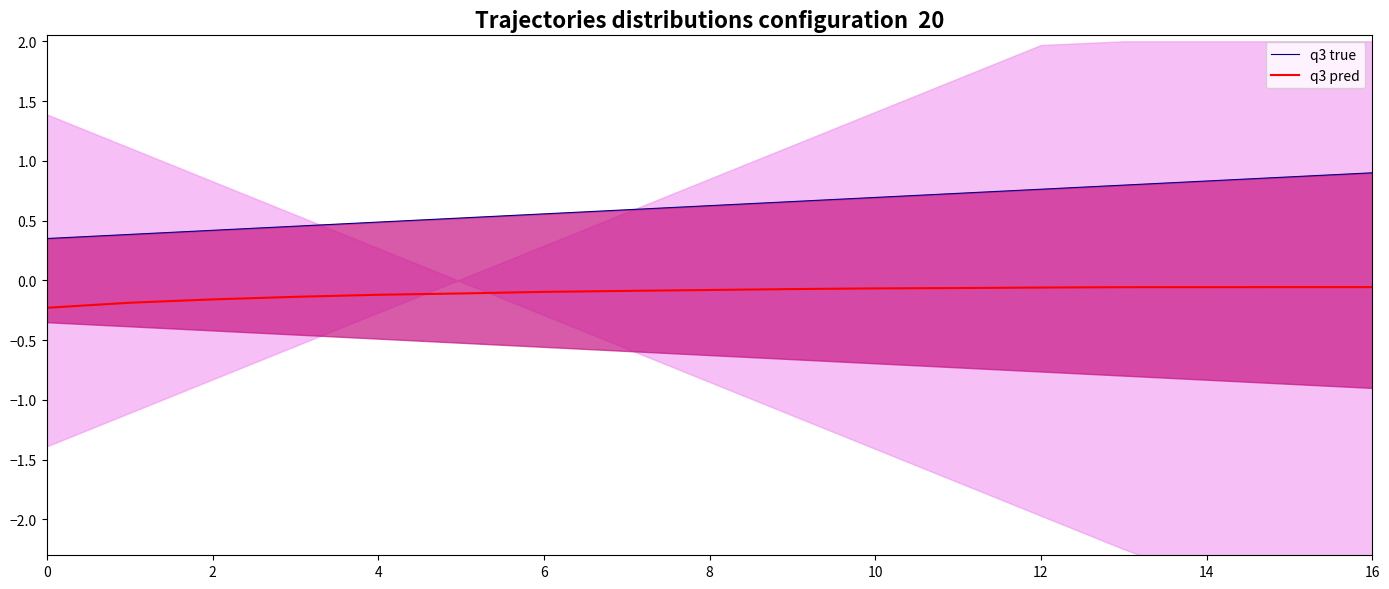

True or false: q3 true and q3 pred cross at least once.

False